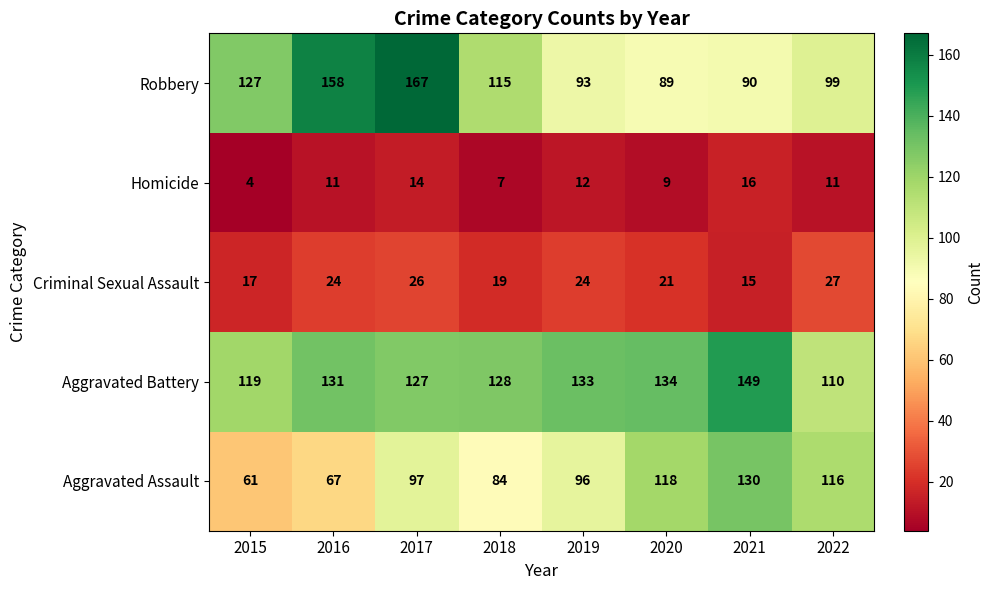

Is it true that Robbery equals 39 at 2021?

False